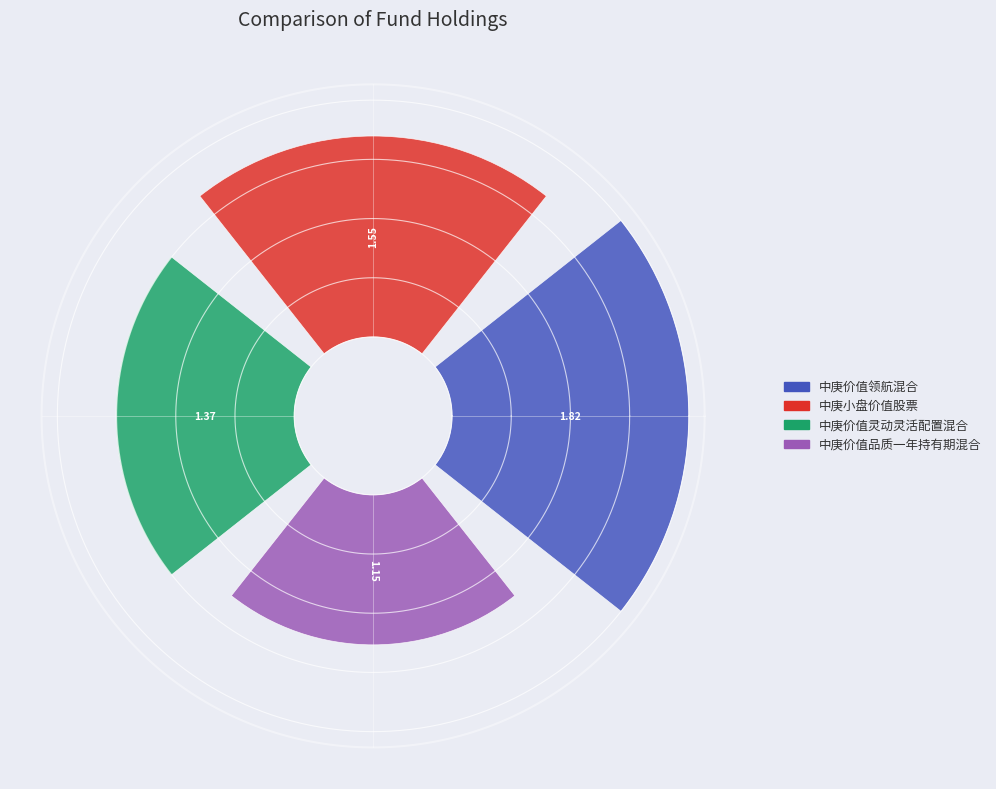

What is the change in value from 中庚价值领航混合 to 中庚价值品质一年持有期混合?

-0.7